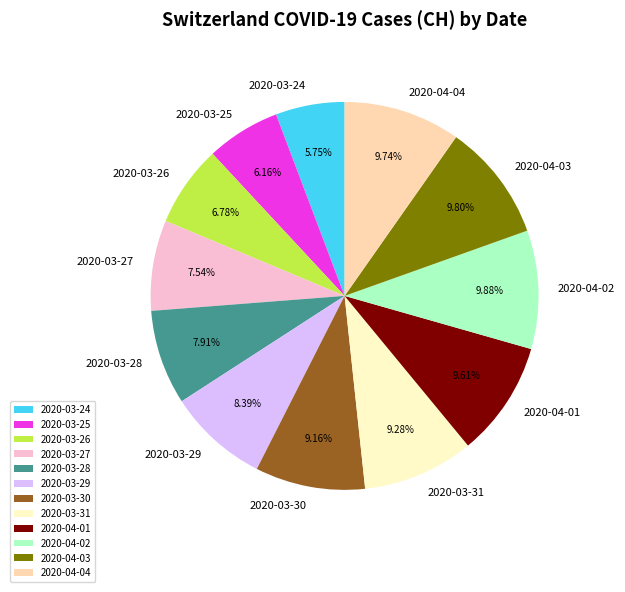

Is there a majority slice in this chart?

No